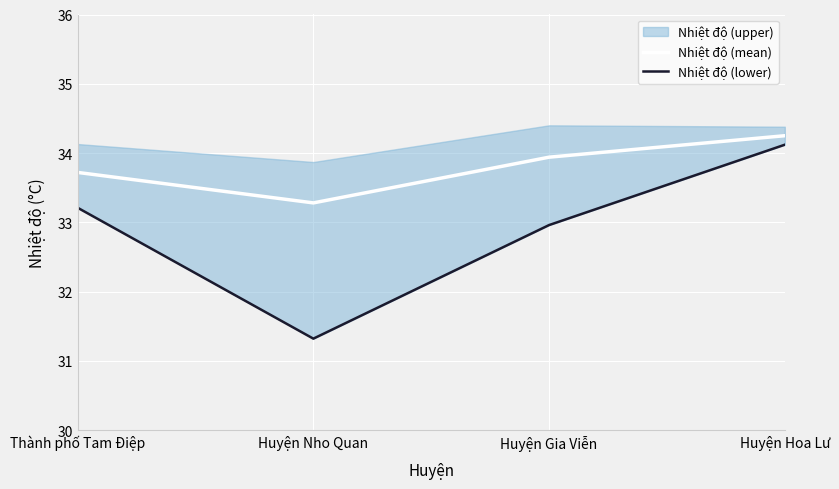

Which category has the highest value across all series?

Huyện Hoa Lư